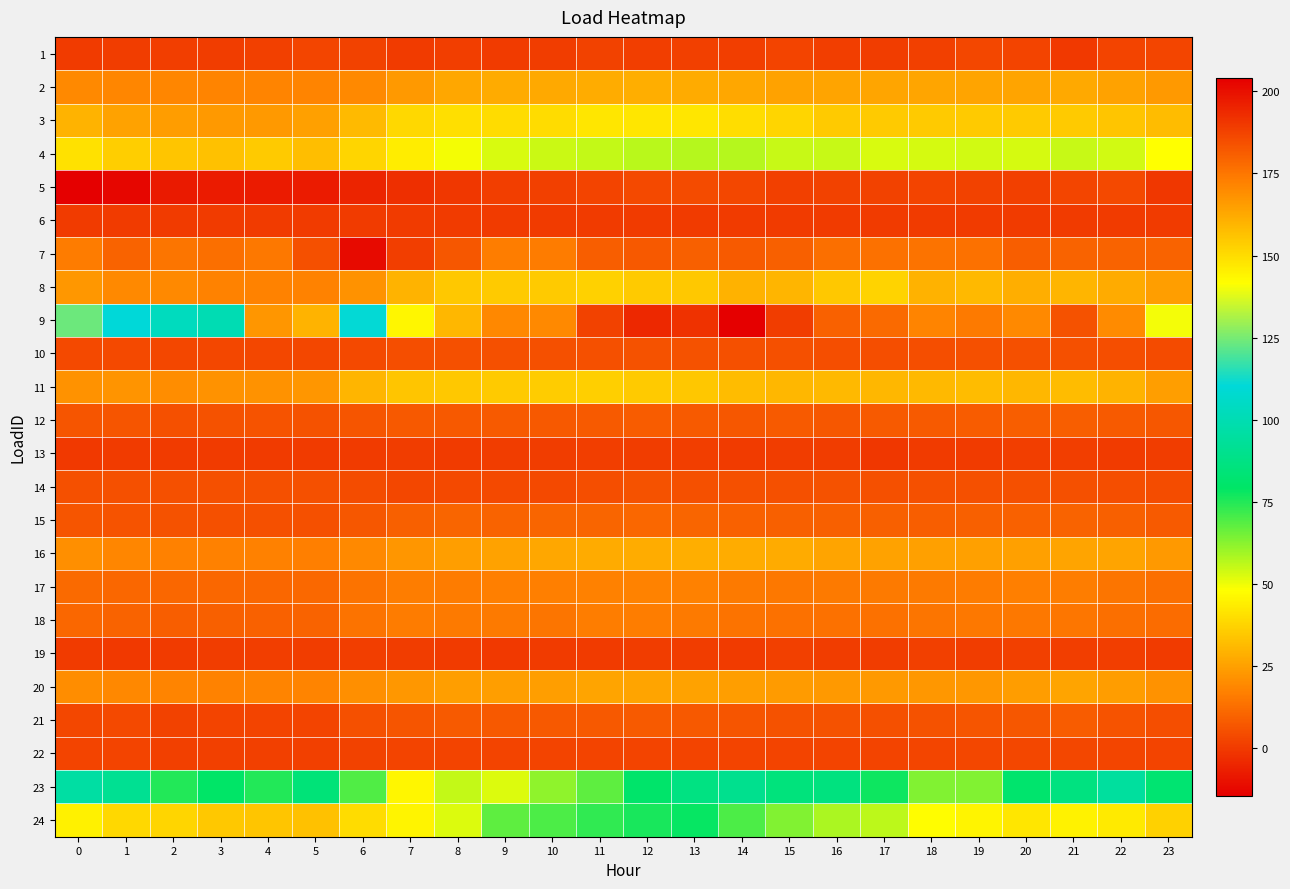

Reading left to right, transcribe all the data shown in this chart.

1: 0=0.3	1=0.4	2=1.0	3=0.6	4=1.4	5=2.5	6=1.7	7=0.2	8=0.9	9=0.2	10=0.4	11=1.9	12=0.9	13=1.2	14=1.1	15=2.4	16=1.0	17=0.7	18=1.5	19=3.2	20=2.3	21=-0.5	22=2.1	23=2.8
2: 0=19.4	1=18.6	2=18.3	3=18.3	4=18.3	5=18.1	6=19.5	7=23.2	8=26.4	9=27.3	10=27.0	11=27.7	12=28.1	13=27.6	14=26.5	15=25.5	16=25.9	17=26.2	18=26.3	19=25.8	20=25.9	21=27.0	22=25.2	23=23.1
3: 0=29.4	1=25.4	2=24.1	3=23.3	4=23.3	5=24.9	6=31.3	7=38.5	8=40.1	9=39.3	10=39.3	11=41.9	12=41.9	13=41.9	14=39.8	15=37.6	16=35.1	17=35.1	18=35.1	19=35.1	20=35.1	21=35.1	22=33.8	23=31.6
4: 0=40.9	1=36.0	2=34.1	3=33.0	4=35.0	5=32.0	6=37.6	7=43.6	8=49.1	9=52.7	10=54.4	11=55.3	12=56.3	13=56.8	14=57.0	15=54.9	16=54.9	17=52.7	18=53.0	19=53.5	20=53.0	21=54.9	22=53.7	23=48.0
5: 0=-14.6	1=-12.6	2=-8.1	3=-7.7	4=-7.5	5=-7.6	6=-5.6	7=-2.8	8=-0.7	9=0.8	10=1.3	11=2.3	12=3.7	13=3.9	14=3.3	15=1.6	16=1.7	17=1.7	18=2.1	19=1.7	20=1.3	21=2.6	22=3.4	23=-0.9
6: 0=0.0	1=0.0	2=0.0	3=0.0	4=0.0	5=0.0	6=0.0	7=0.0	8=0.0	9=0.0	10=0.0	11=0.0	12=0.0	13=0.0	14=0.0	15=0.0	16=0.0	17=0.0	18=0.0	19=0.0	20=0.0	21=0.0	22=0.0	23=0.0
7: 0=15.8	1=9.8	2=14.1	3=13.0	4=14.9	5=5.1	6=-12.1	7=0.9	8=6.7	9=16.4	10=16.0	11=8.8	12=7.3	13=8.9	14=7.8	15=9.3	16=12.9	17=13.4	18=13.8	19=13.6	20=8.7	21=9.8	22=10.0	23=10.1
8: 0=23.0	1=19.5	2=19.4	3=17.7	4=17.8	5=17.8	6=21.6	7=29.5	8=34.5	9=35.2	10=35.2	11=36.8	12=35.3	13=34.7	14=29.1	15=30.1	16=34.9	17=37.2	18=29.3	19=30.8	20=28.5	21=30.2	22=27.3	23=24.4
9: 0=123.5	1=110.2	2=103.1	3=100.0	4=167.1	5=160.1	6=110.9	7=143.8	8=159.2	9=170.4	10=170.3	11=187.9	12=194.2	13=191.6	14=204.2	15=188.9	16=180.1	17=178.0	18=171.5	19=174.0	20=170.4	21=183.9	22=169.8	23=140.3
10: 0=3.6	1=3.4	2=3.1	3=3.1	4=3.1	5=3.3	6=3.7	7=4.6	8=5.1	9=5.3	10=5.4	11=5.4	12=5.7	13=5.6	14=5.3	15=5.3	16=5.0	17=5.0	18=4.9	19=5.1	20=5.1	21=5.3	22=4.8	23=4.1
11: 0=21.4	1=21.8	2=20.3	3=21.5	4=21.3	5=22.5	6=30.0	7=33.7	8=34.8	9=35.2	10=35.5	11=36.4	12=35.3	13=34.4	14=31.9	15=30.6	16=31.0	17=30.4	18=30.8	19=31.5	20=30.4	21=31.7	22=29.5	23=24.6
12: 0=6.4	1=6.7	2=5.4	3=5.8	4=5.9	5=5.5	6=6.4	7=7.3	8=7.4	9=8.0	10=7.5	11=7.8	12=8.3	13=7.7	14=7.1	15=7.8	16=7.0	17=7.8	18=7.7	19=8.0	20=8.5	21=8.8	22=7.9	23=7.0
13: 0=-0.2	1=-0.0	2=0.0	3=0.1	4=0.1	5=0.0	6=0.2	7=0.4	8=0.1	9=0.3	10=0.4	11=0.8	12=0.4	13=1.1	14=0.1	15=0.5	16=0.6	17=-0.5	18=0.3	19=-0.0	20=0.8	21=1.1	22=0.2	23=0.5
14: 0=5.1	1=5.0	2=5.0	3=5.0	4=5.2	5=5.2	6=4.6	7=3.3	8=3.4	9=3.7	10=3.6	11=4.7	12=5.7	13=5.4	14=5.1	15=5.2	16=5.7	17=5.1	18=5.1	19=5.1	20=5.2	21=5.4	22=4.6	23=4.4
15: 0=6.5	1=6.1	2=5.5	3=5.4	4=5.4	5=5.2	6=7.0	7=9.3	8=10.4	9=10.0	10=10.2	11=10.6	12=10.7	13=10.4	14=9.4	15=9.2	16=9.1	17=8.9	18=8.7	19=9.3	20=9.6	21=10.1	22=9.2	23=7.7
16: 0=20.5	1=18.6	2=17.1	3=17.0	4=17.0	5=16.9	6=19.5	7=22.4	8=24.3	9=25.2	10=26.4	11=27.5	12=27.9	13=28.2	14=27.9	15=27.6	16=25.8	17=25.2	18=25.0	19=24.9	20=24.9	21=25.8	22=25.9	23=23.1
17: 0=11.5	1=10.9	2=10.7	3=10.7	4=10.7	5=11.1	6=13.9	7=16.2	8=16.1	9=16.6	10=16.7	11=17.3	12=17.5	13=17.0	14=15.4	15=15.2	16=15.4	17=15.6	18=15.5	19=15.8	20=16.6	21=16.4	22=14.3	23=13.0
18: 0=10.9	1=9.9	2=8.7	3=8.9	4=9.6	5=9.9	6=13.7	7=16.0	8=15.5	9=15.5	10=14.2	11=16.2	12=16.3	13=15.5	14=14.0	15=13.3	16=13.3	17=13.3	18=14.3	19=15.1	20=15.1	21=14.5	22=13.0	23=12.1
19: 0=0.2	1=-0.3	2=0.2	3=0.5	4=1.1	5=0.5	6=1.0	7=0.6	8=0.1	9=-0.2	10=0.3	11=0.0	12=0.5	13=0.4	14=0.0	15=1.4	16=0.7	17=0.5	18=1.2	19=0.7	20=1.3	21=0.9	22=0.8	23=0.1
20: 0=20.2	1=19.0	2=18.1	3=17.5	4=18.1	5=18.0	6=20.8	7=22.7	8=24.3	9=24.6	10=24.4	11=25.9	12=25.9	13=25.5	14=24.5	15=23.7	16=23.3	17=23.4	18=22.8	19=22.9	20=23.8	21=25.7	22=24.3	23=21.4
21: 0=3.3	1=3.6	2=2.0	3=2.1	4=2.2	5=2.3	6=5.1	7=6.7	8=7.8	9=7.6	10=7.4	11=7.5	12=7.8	13=7.5	14=6.7	15=5.8	16=5.9	17=5.3	18=5.5	19=6.6	20=7.1	21=8.1	22=6.3	23=4.7
22: 0=2.2	1=2.2	2=1.4	3=1.4	4=1.4	5=1.4	6=1.8	7=2.3	8=2.3	9=2.3	10=2.3	11=2.3	12=2.3	13=2.3	14=2.3	15=2.3	16=2.3	17=2.3	18=2.5	19=3.1	20=3.1	21=3.1	22=2.9	23=2.2
23: 0=95.7	1=91.0	2=74.9	3=79.7	4=74.9	5=84.2	6=69.2	7=45.8	8=55.4	9=52.2	10=61.7	11=67.8	12=80.3	13=86.7	14=90.1	15=85.0	16=86.0	17=77.3	18=63.6	19=63.4	20=81.5	21=86.5	22=94.6	23=82.3
24: 0=44.5	1=38.4	2=37.9	3=34.8	4=33.7	5=32.9	6=39.6	7=45.6	8=52.3	9=67.5	10=69.6	11=73.1	12=76.2	13=78.2	14=69.7	15=63.3	16=58.3	17=56.3	18=47.5	19=45.4	20=42.1	21=45.1	22=42.6	23=37.0